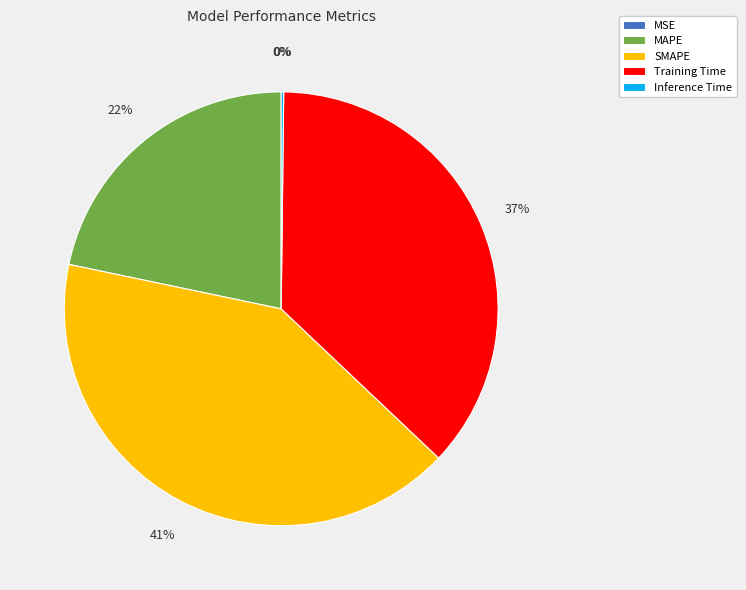

To the nearest percent, what is the difference between the largest and smallest slice percentages?

41%